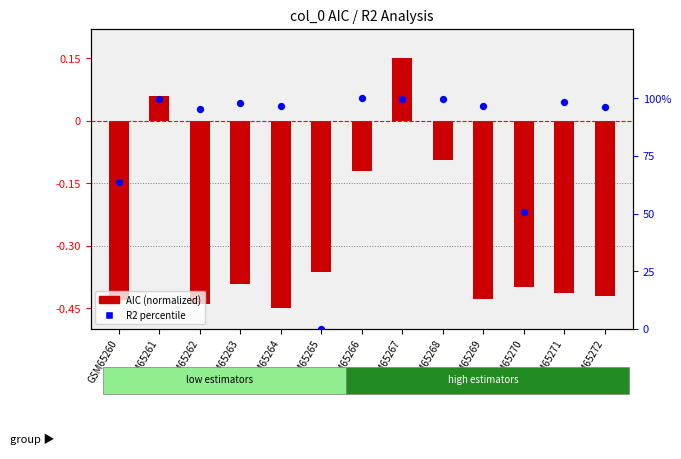

At how many categories does at least one series exceed 85?

10